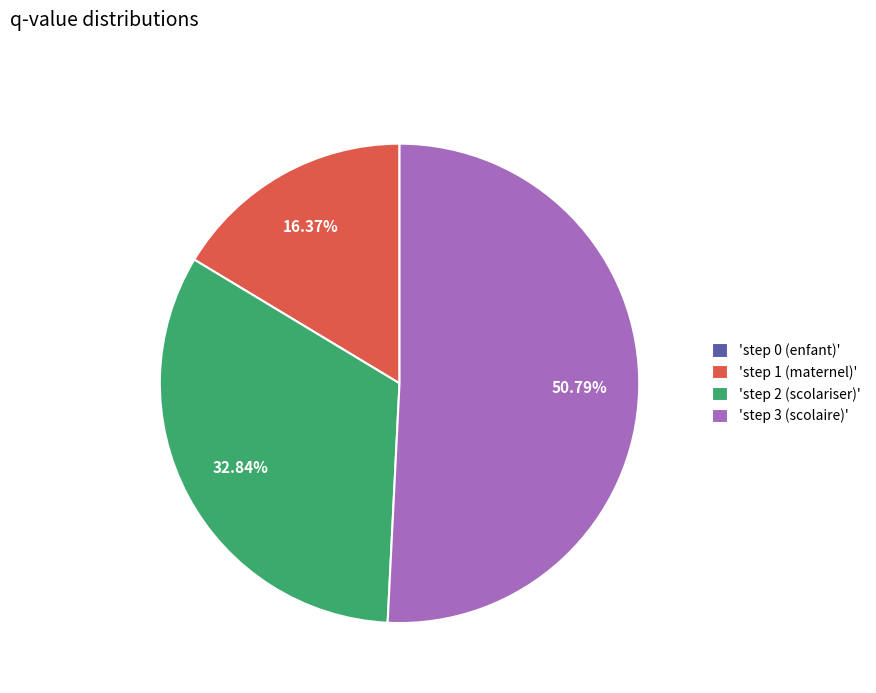

What is the ratio of the value at 'step 2 (scolariser)' to the value at 'step 3 (scolaire)'?

0.6